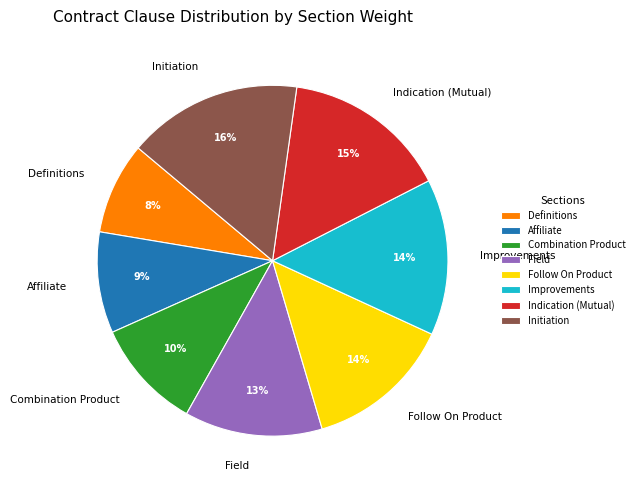

Count the number of slices in the pie.

8